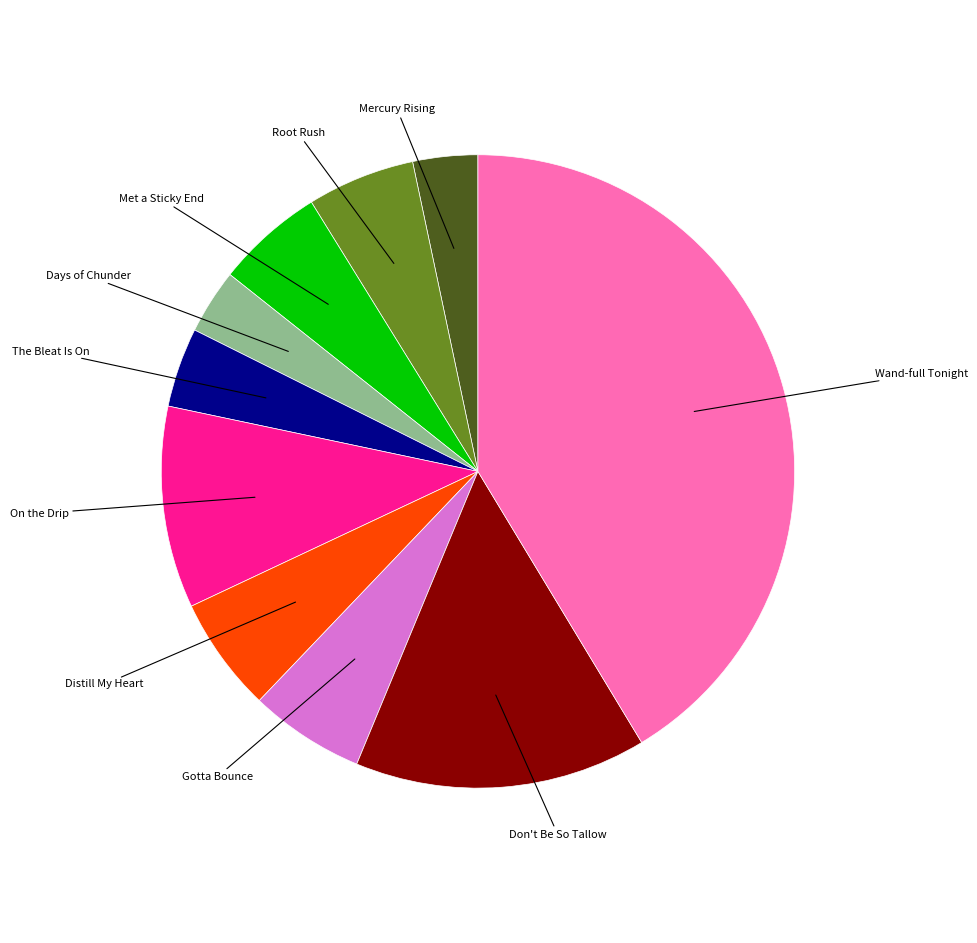

Is there any slice that represents more than half of the pie?

No